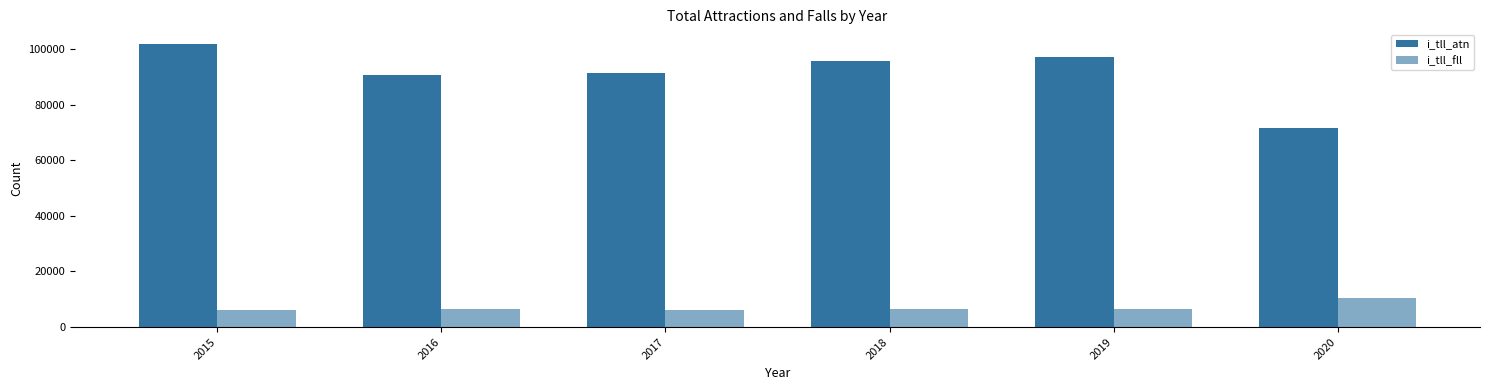

How many bars are there in each group?

2